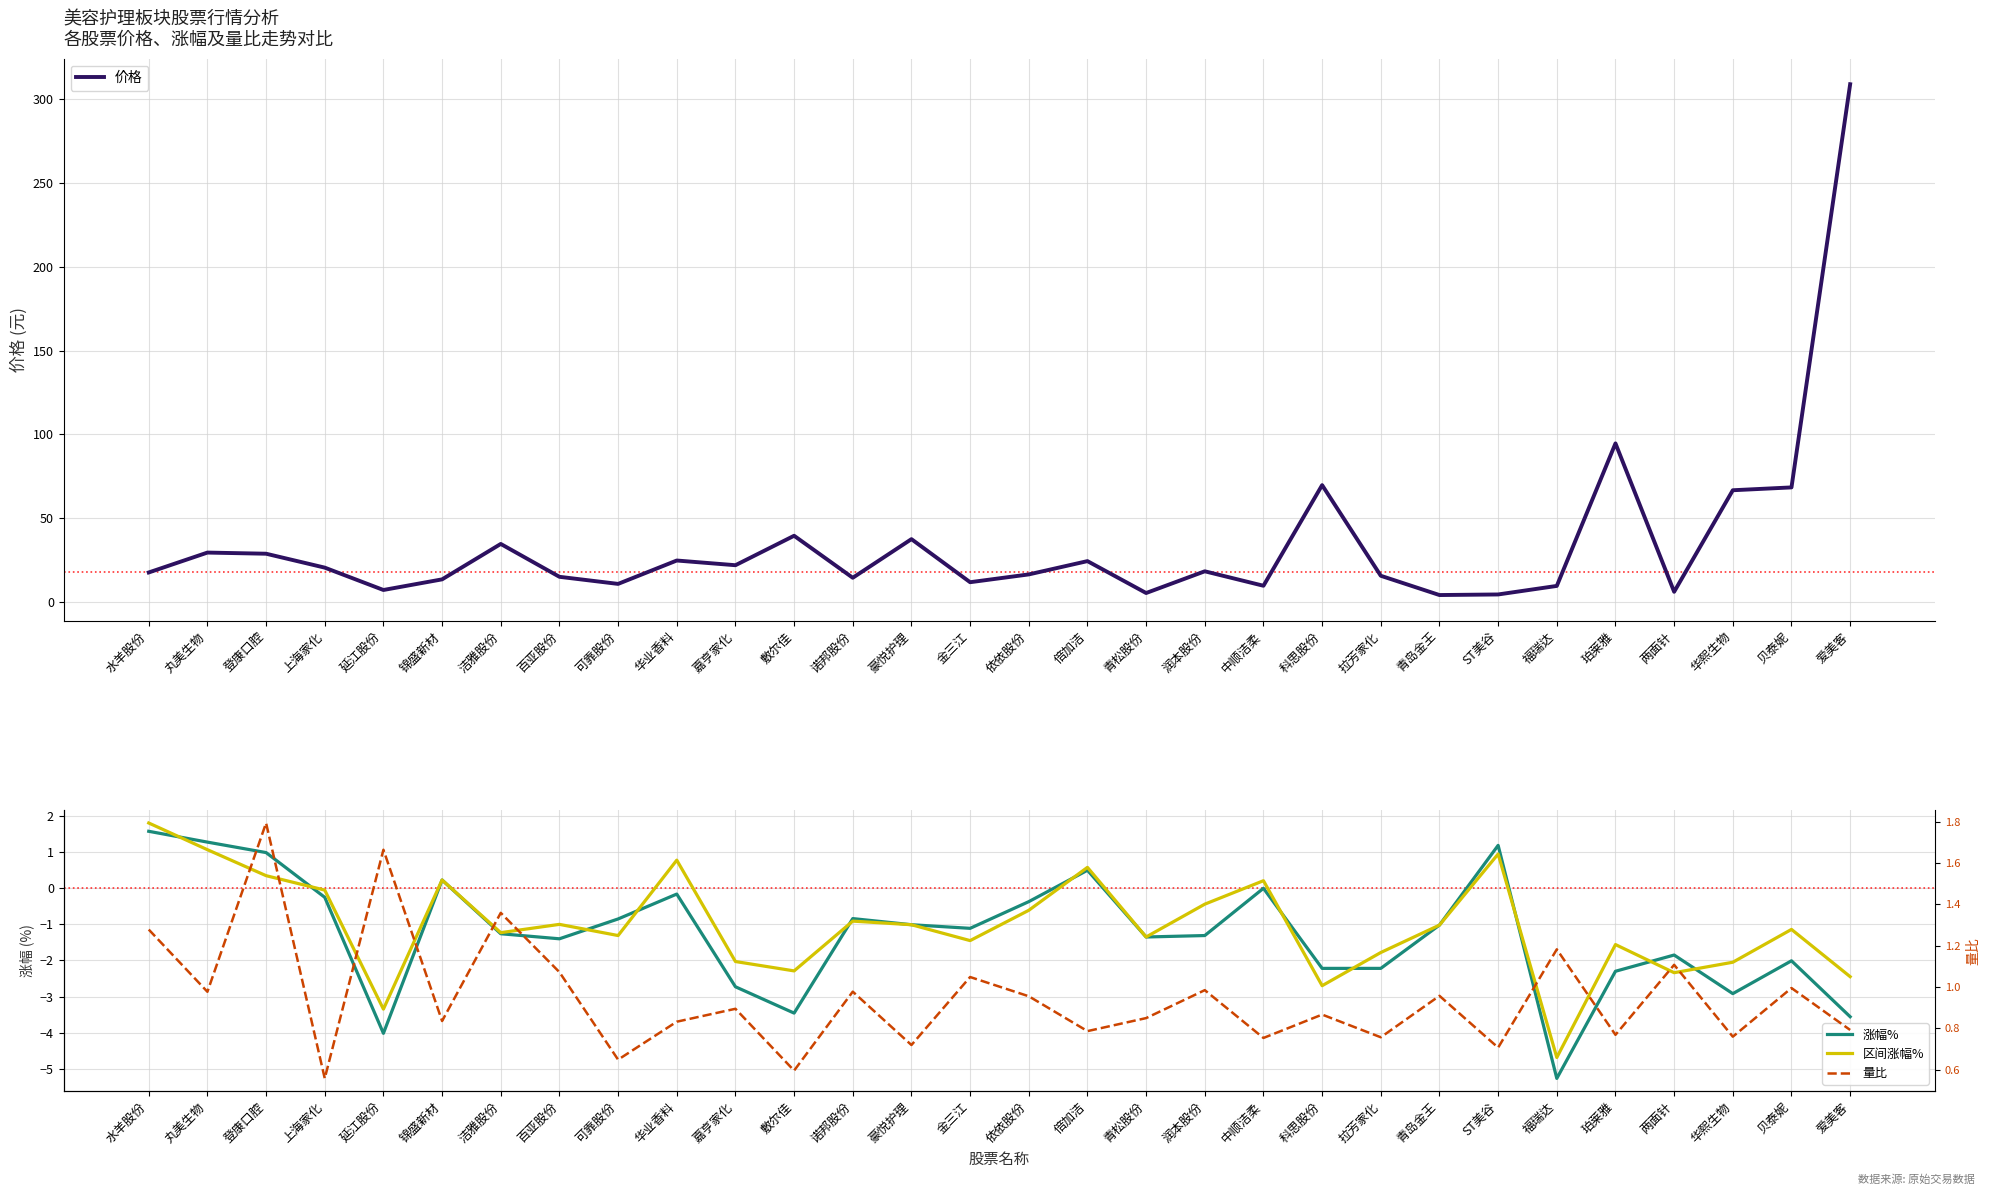

In 价格, how many points are higher than both neighbors (excluding endpoints)?

9